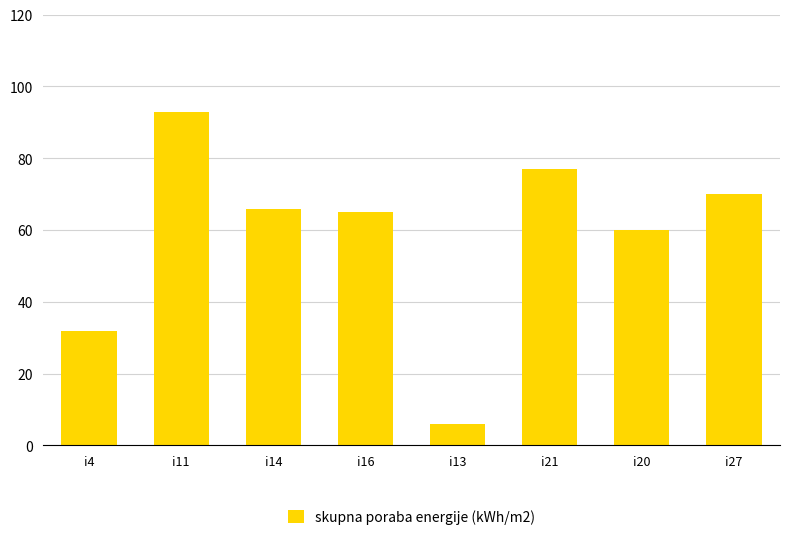

What is the sum of all values?

469